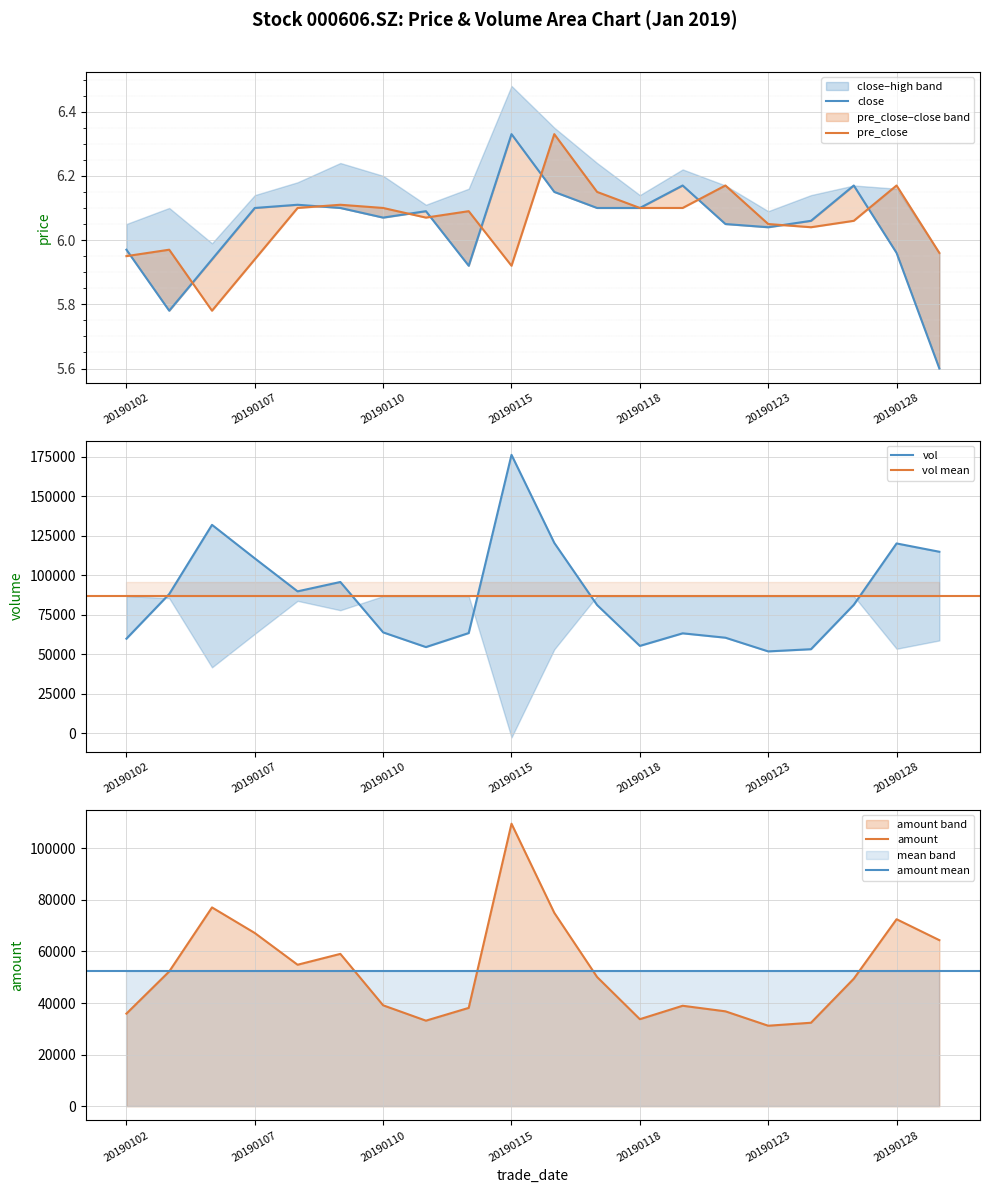

What is the value of the close point at the 16th from the left?

6.0